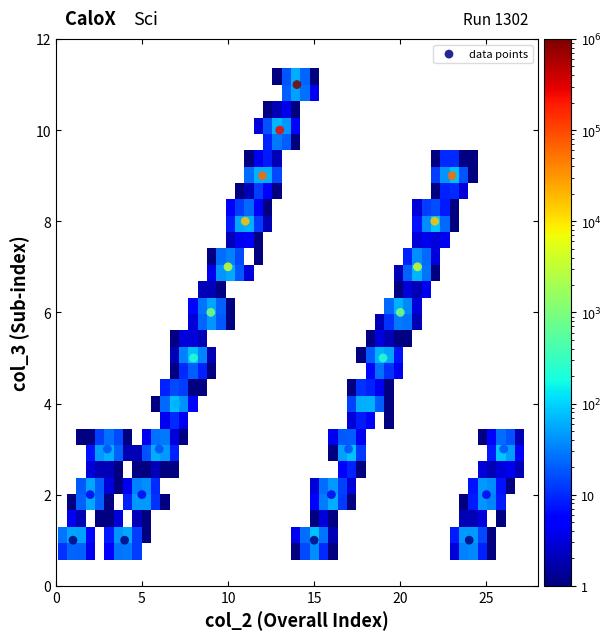

What is the range of Y values (max minus min)?

10